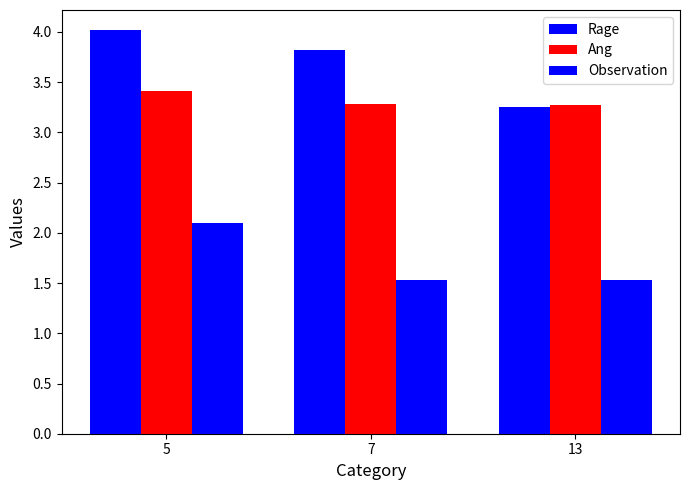

Are the bars horizontal?

No